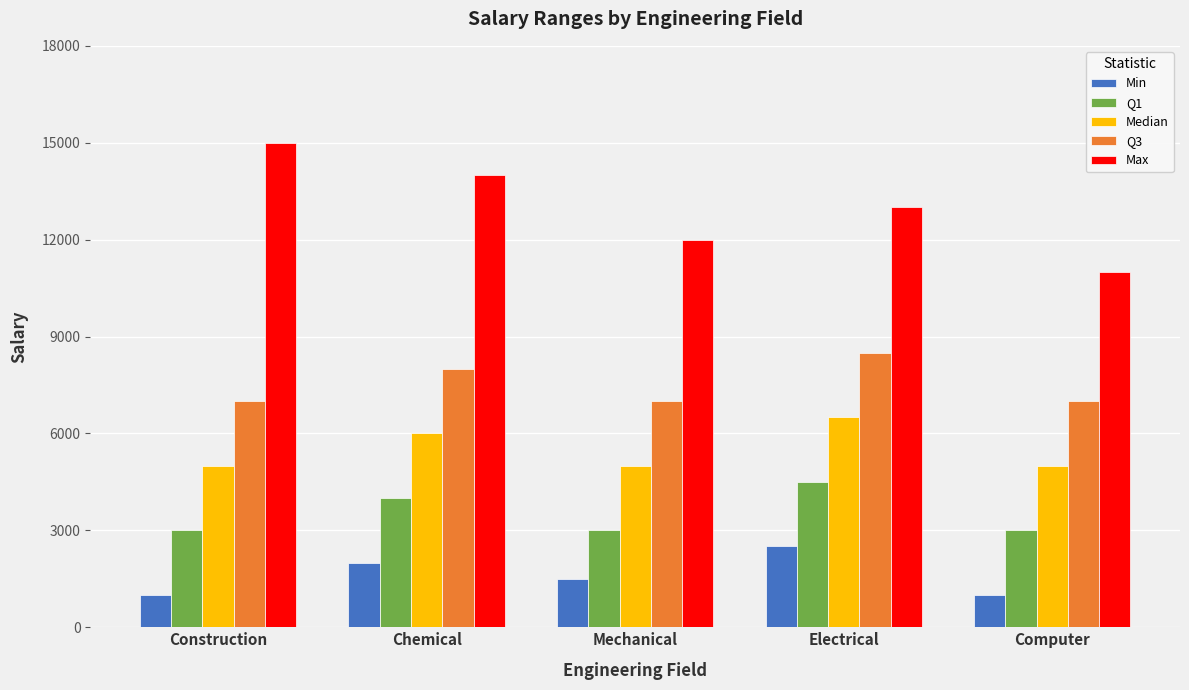

Rank the series by their average value, from highest to lowest.

Max, Q3, Median, Q1, Min